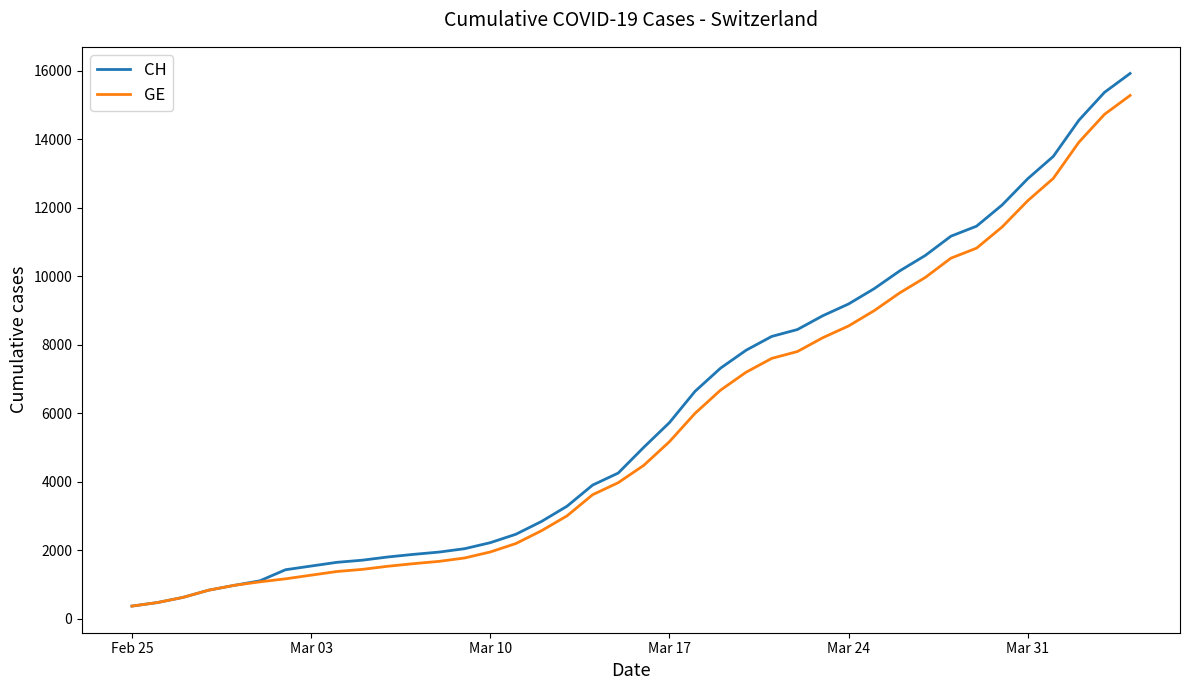

What is the minimum value shown in the chart?

375